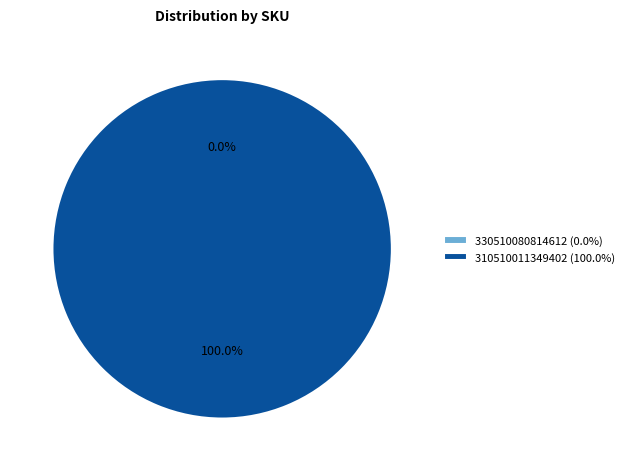

Rank the categories by value from lowest to highest.

330510080814612, 310510011349402